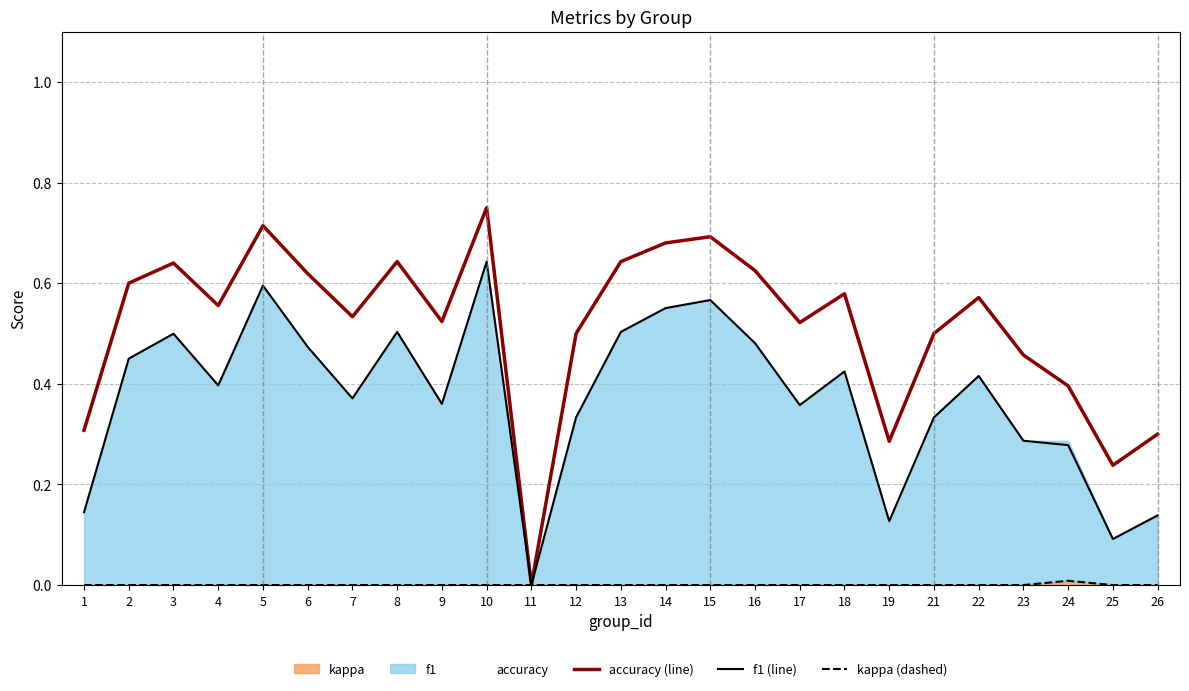

What is the greatest value displayed?

0.8